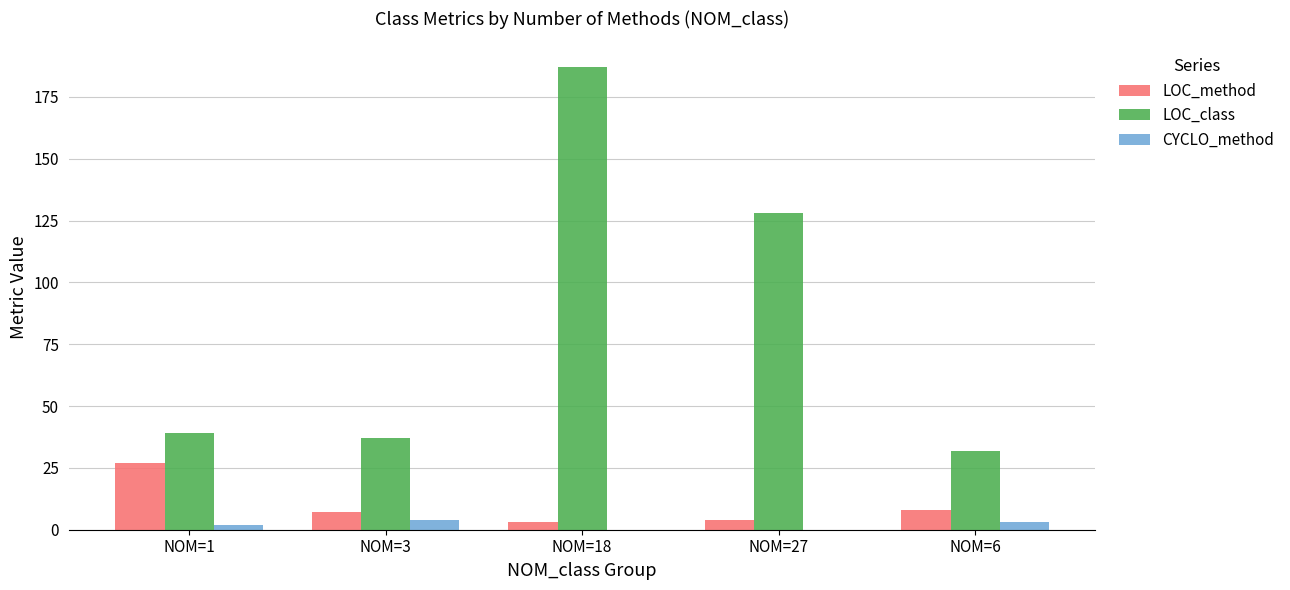

What are all the series names shown in the legend?

LOC_method, LOC_class, CYCLO_method